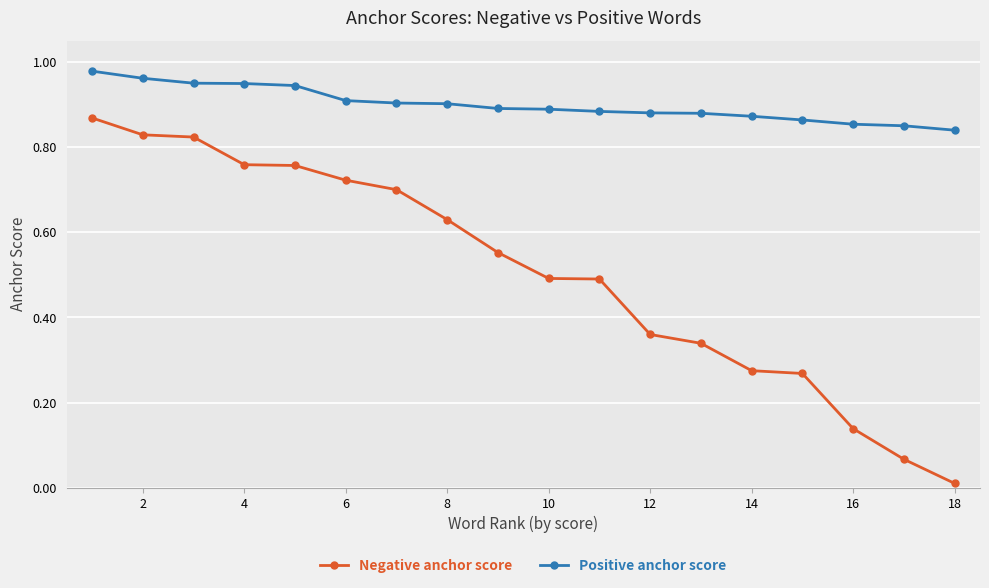

Rank the series by their average value, from highest to lowest.

Positive anchor score, Negative anchor score